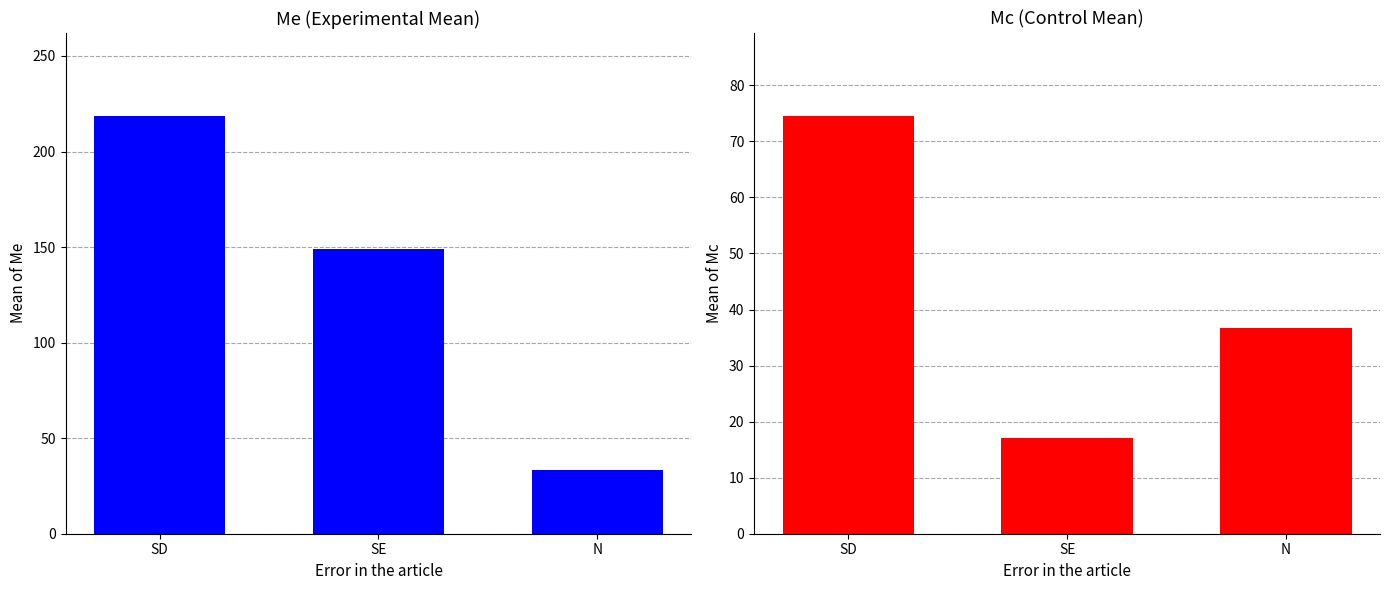

What is the spread (max minus min) of values at SE?

131.9